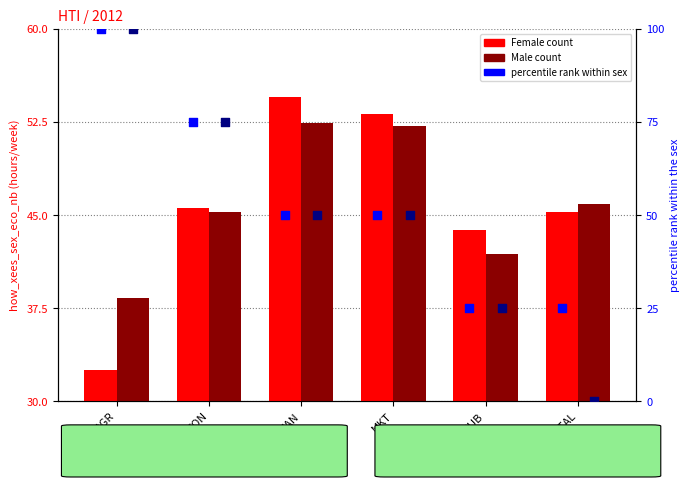

At how many categories does at least one series exceed 12?

6